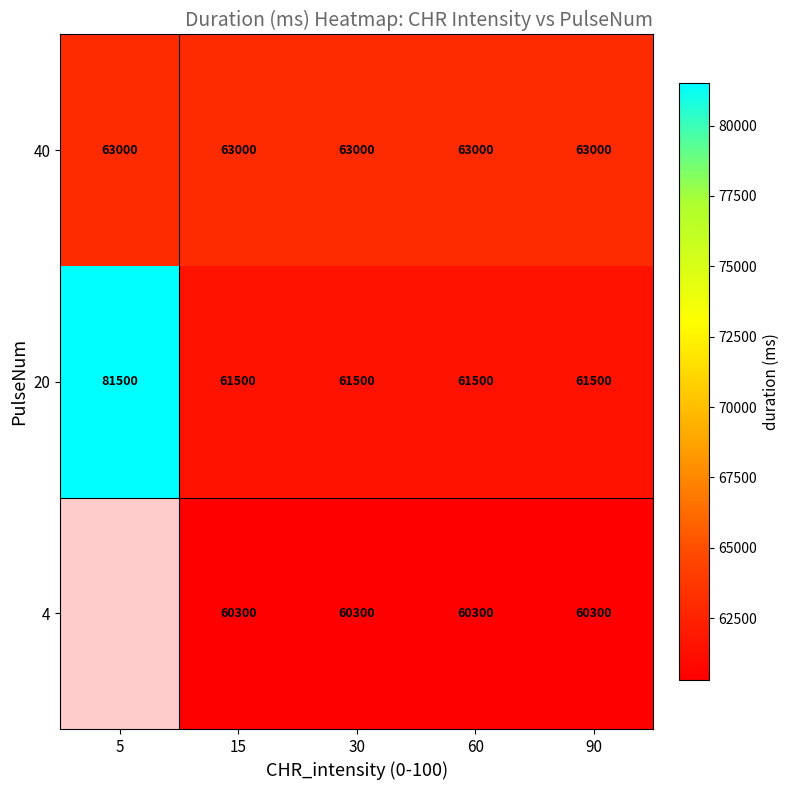

What is the total value across all series at 90?

184800.0